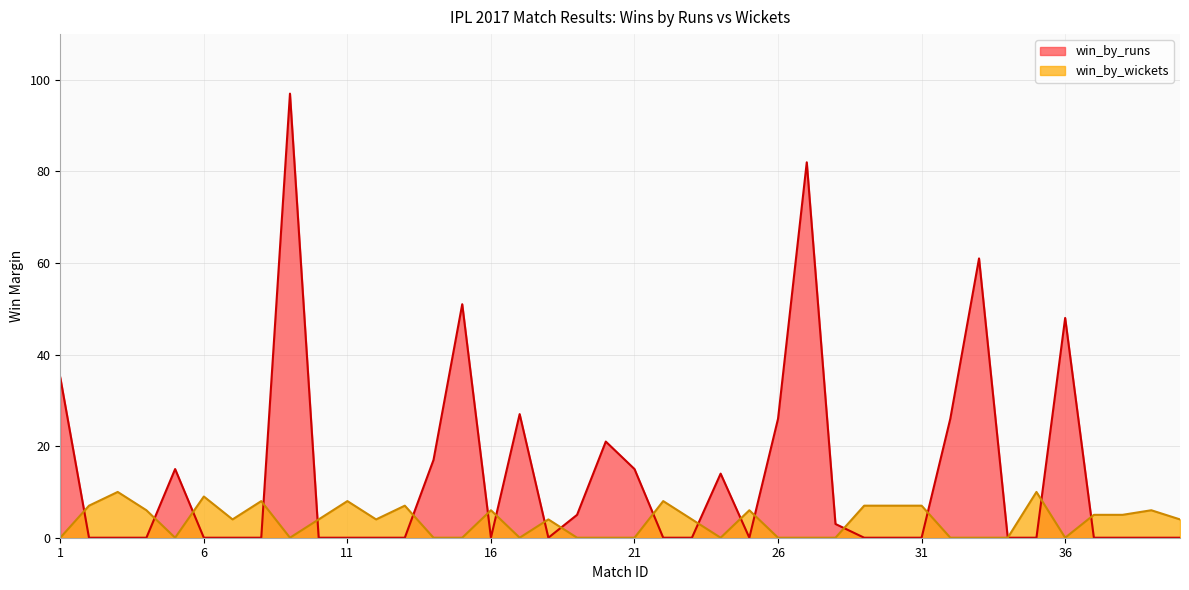

Which series has the widest spread of values?

win_by_runs